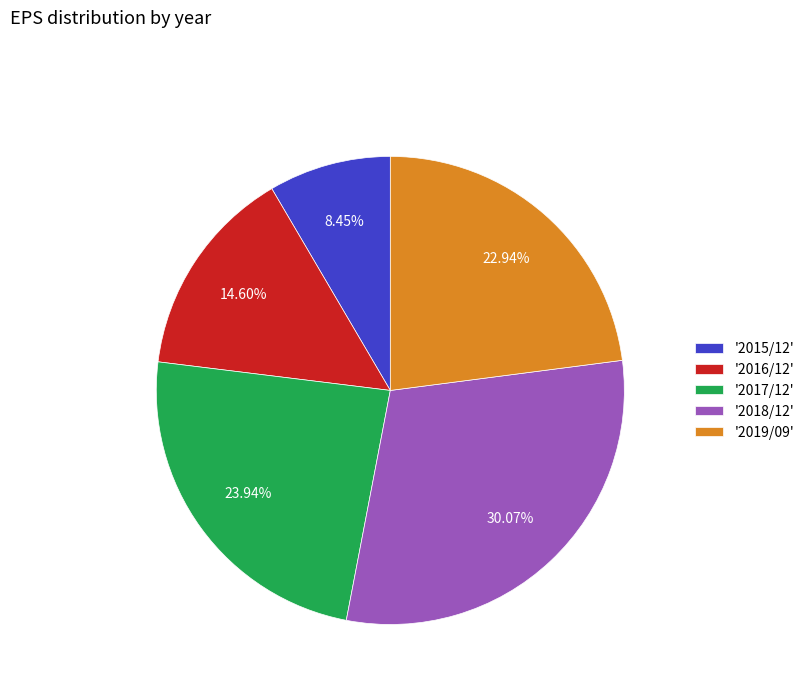

Which has a higher value, '2015/12' or '2016/12'?

'2016/12'